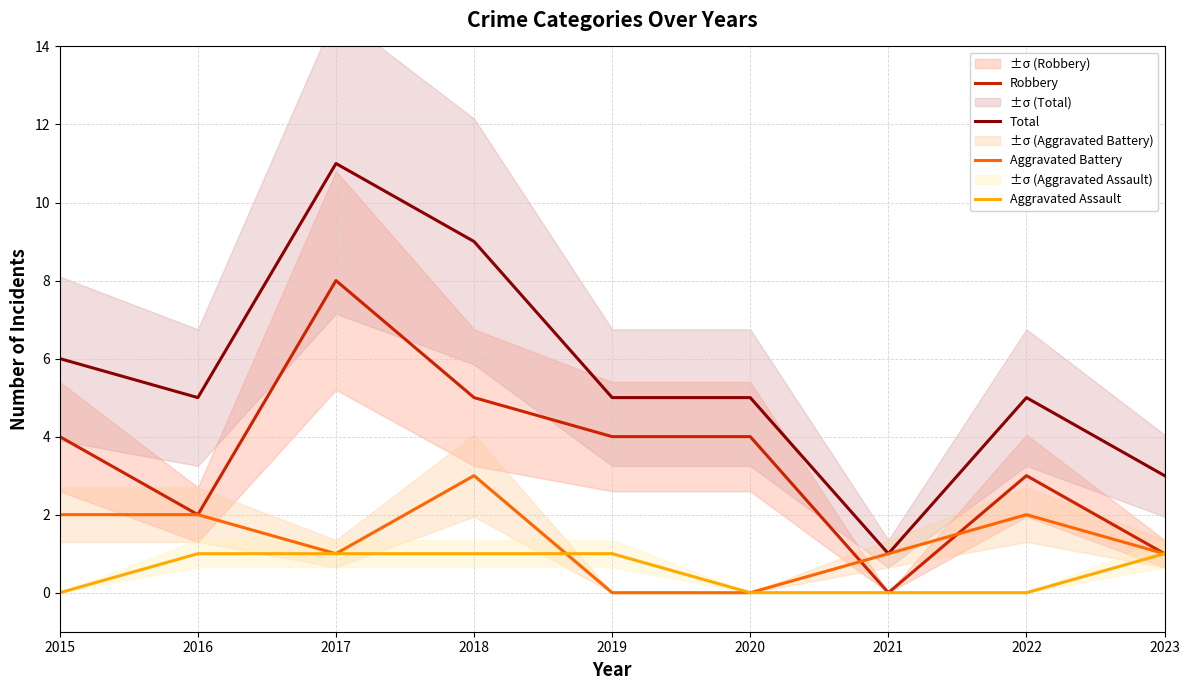

The Aggravated Battery series shows 1 at 2015. True or false?

False